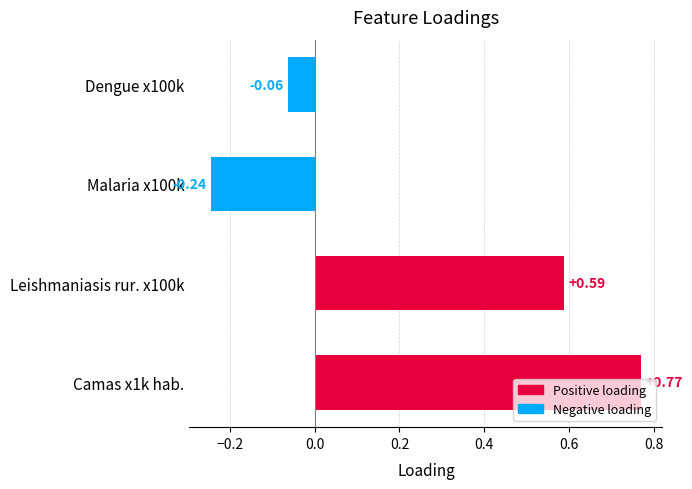

What is the label of the 3rd bar from the right?

Leishmaniasis rur. x100k